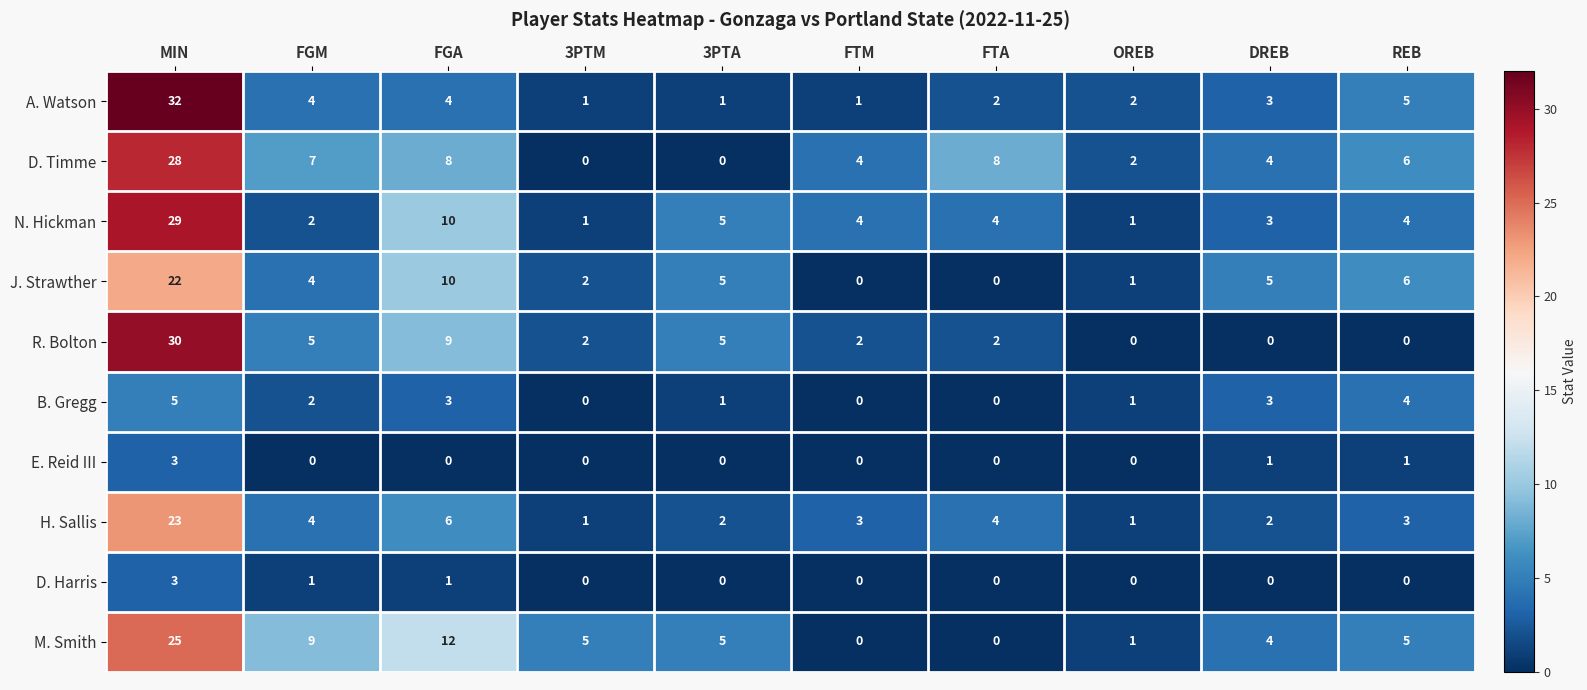

What is the total value across all series at FGA?

63